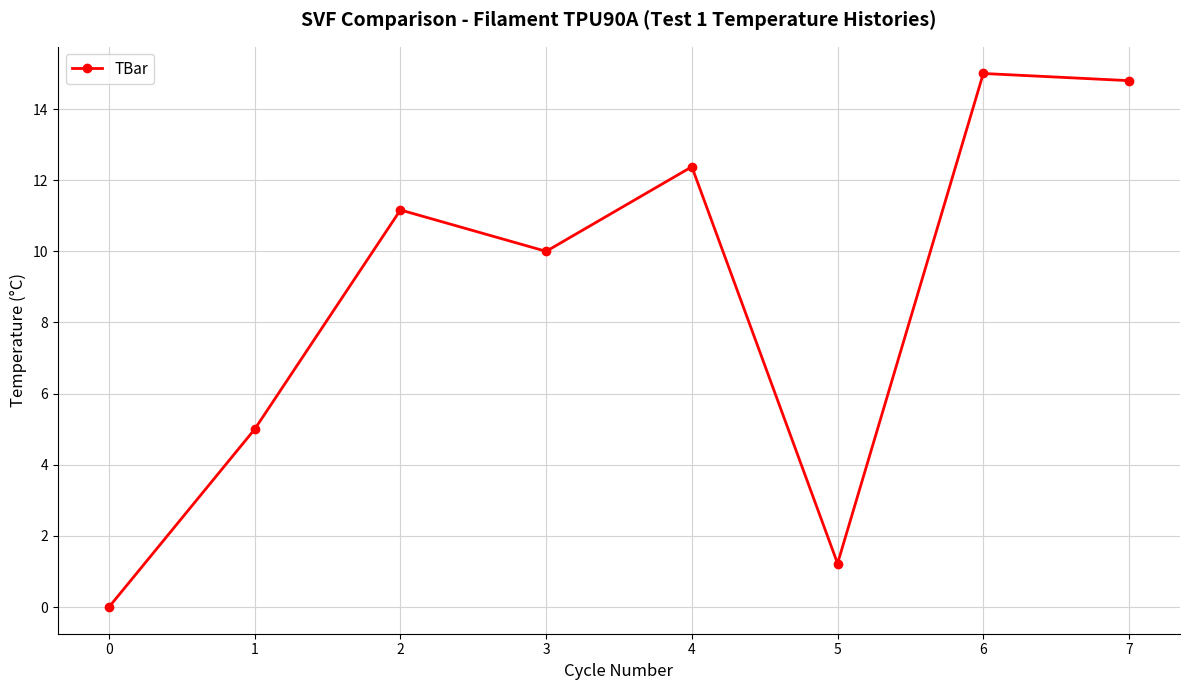

Reading left to right, extract all data points from this chart.

0.0	5.0	11.2	10.0	12.4	1.2	15.0	14.8